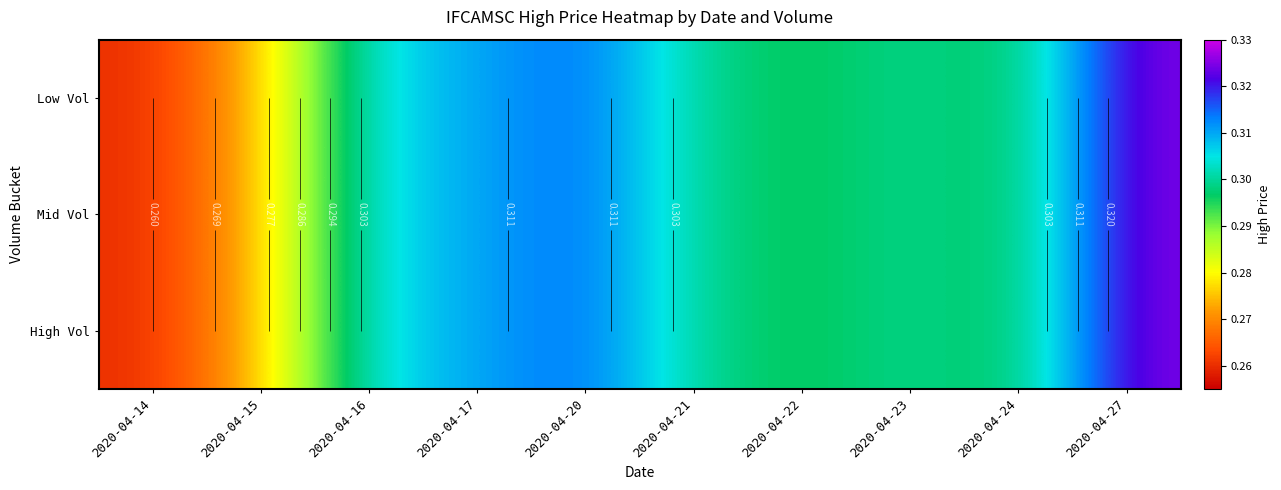

What is the average value of the High Vol series?

0.3